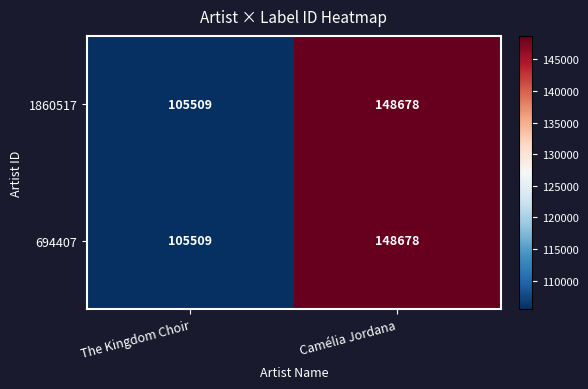

Where is 1860517 nearest to the value 127093?

The Kingdom Choir